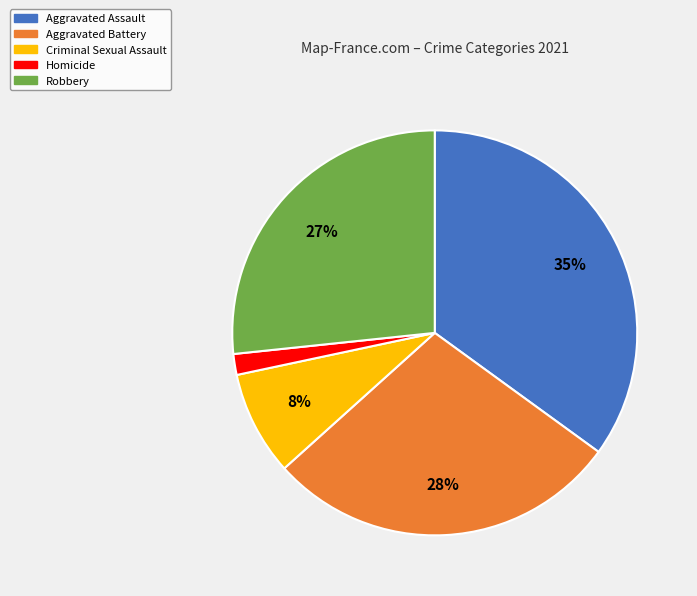

To the nearest percent, what is the average slice percentage?

20%